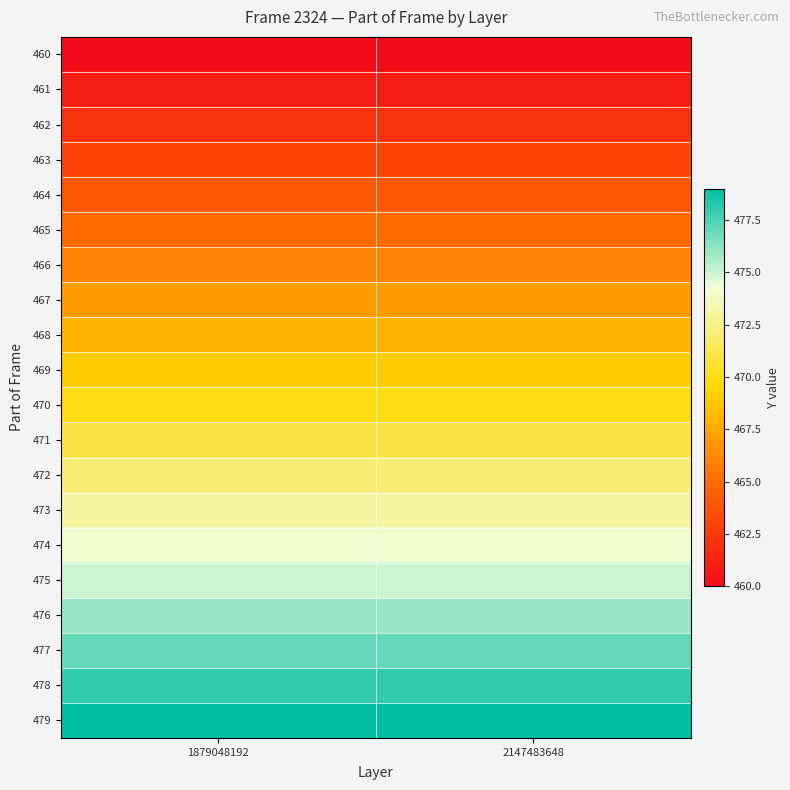

Which series has the largest total across all categories?

479